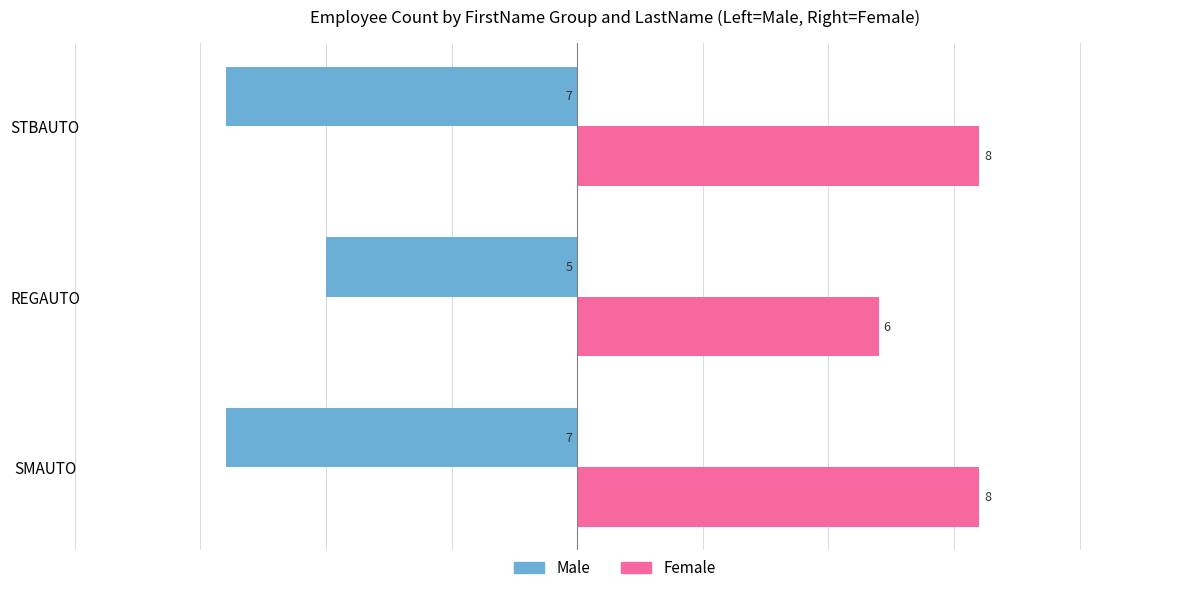

List the series in order of their overall mean, lowest first.

Male, Female